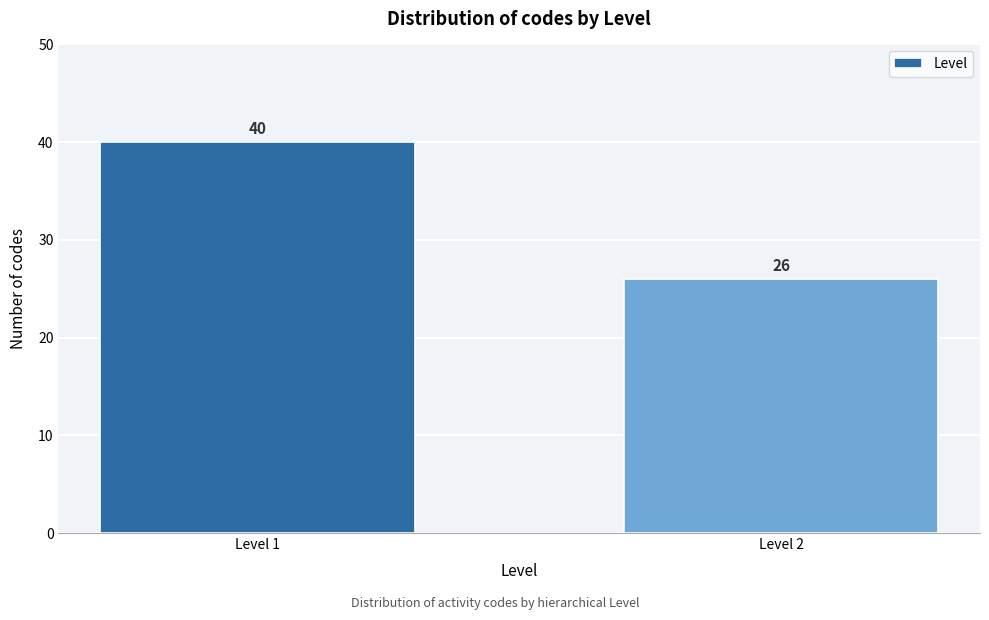

Reading left to right, extract all data points from this chart.

Level 1=40	Level 2=26